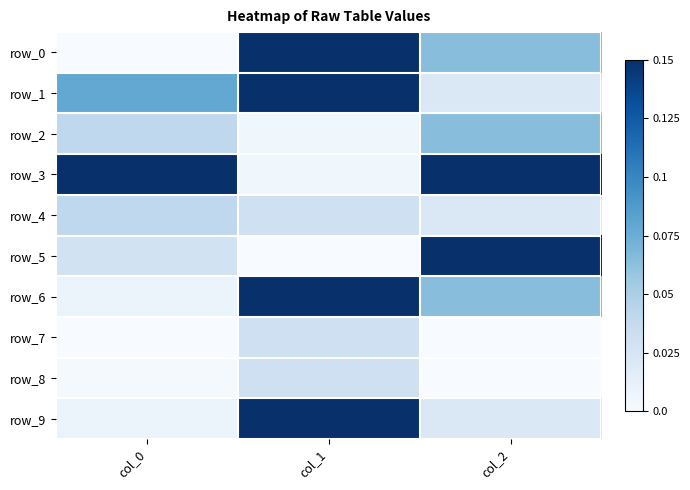

Rank the series by their maximum value, from lowest to highest.

row_7, row_8, row_4, row_2, row_0, row_1, row_3, row_5, row_6, row_9